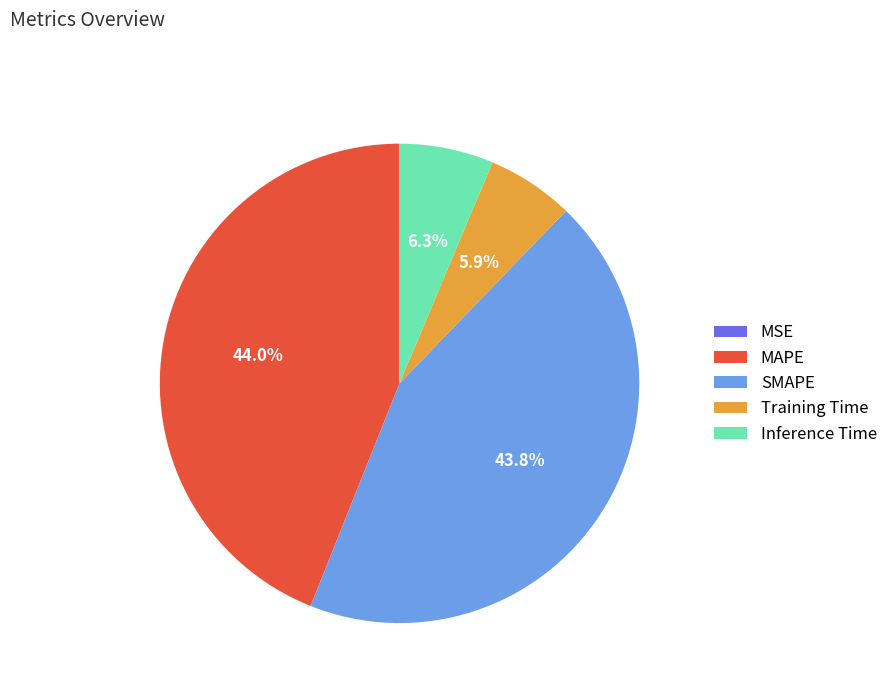

Is there any slice that represents more than half of the pie?

No